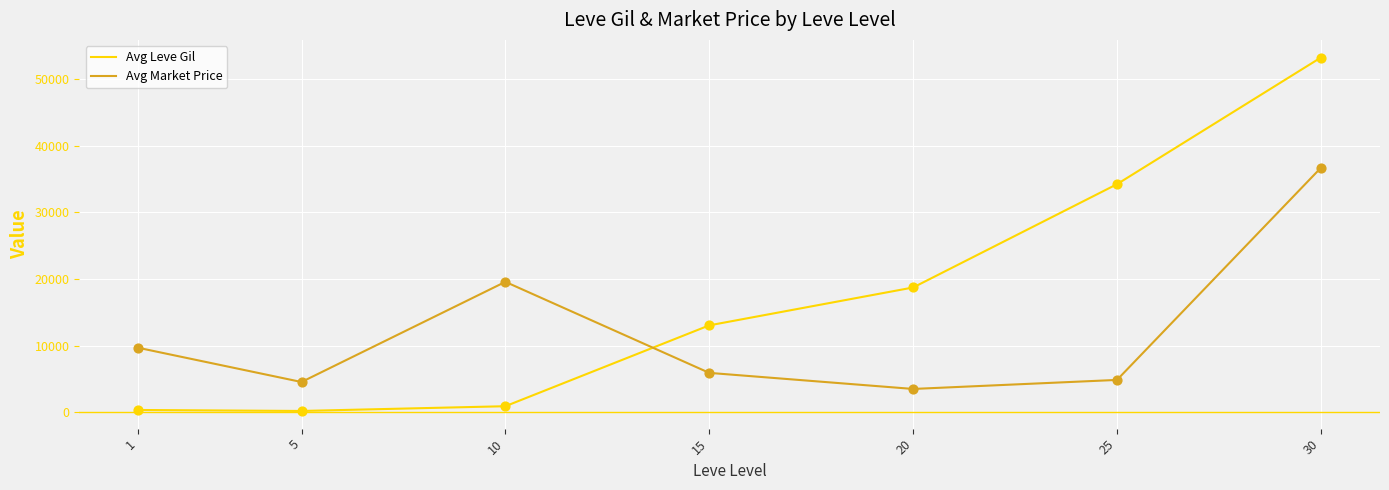

What is the total value across all series at 20?

22222.1